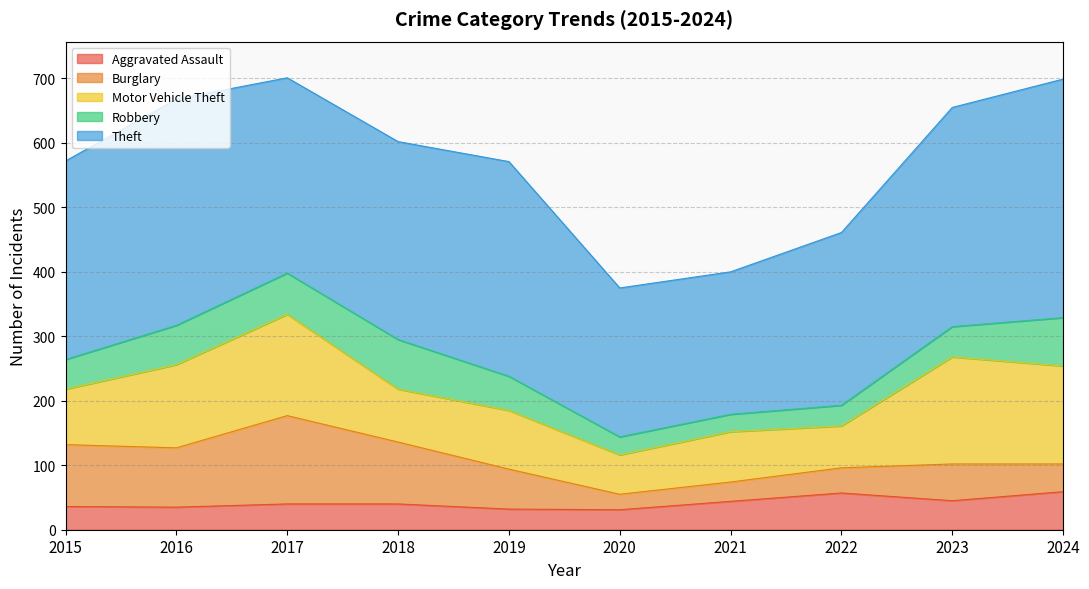

At how many categories does at least one series exceed 120?

10